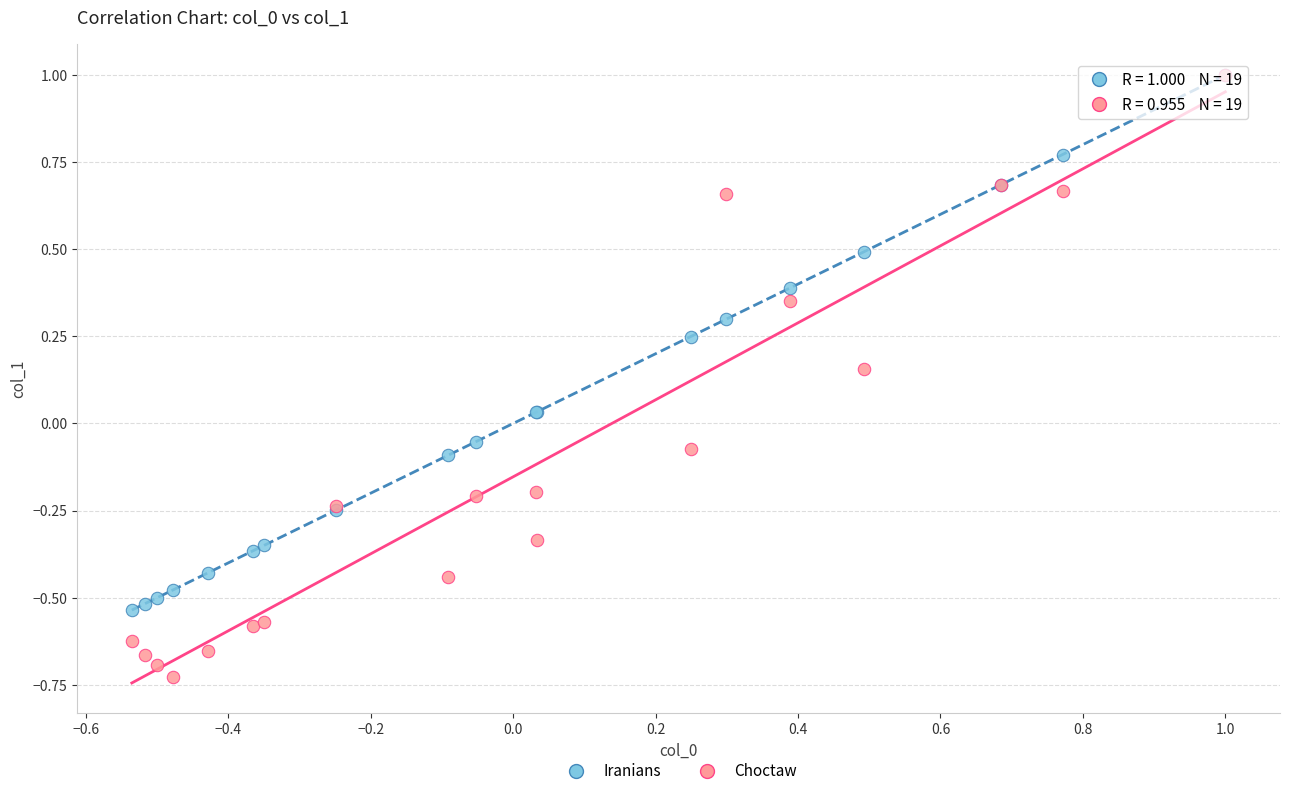

Which series reaches the minimum Y coordinate?

Choctaw